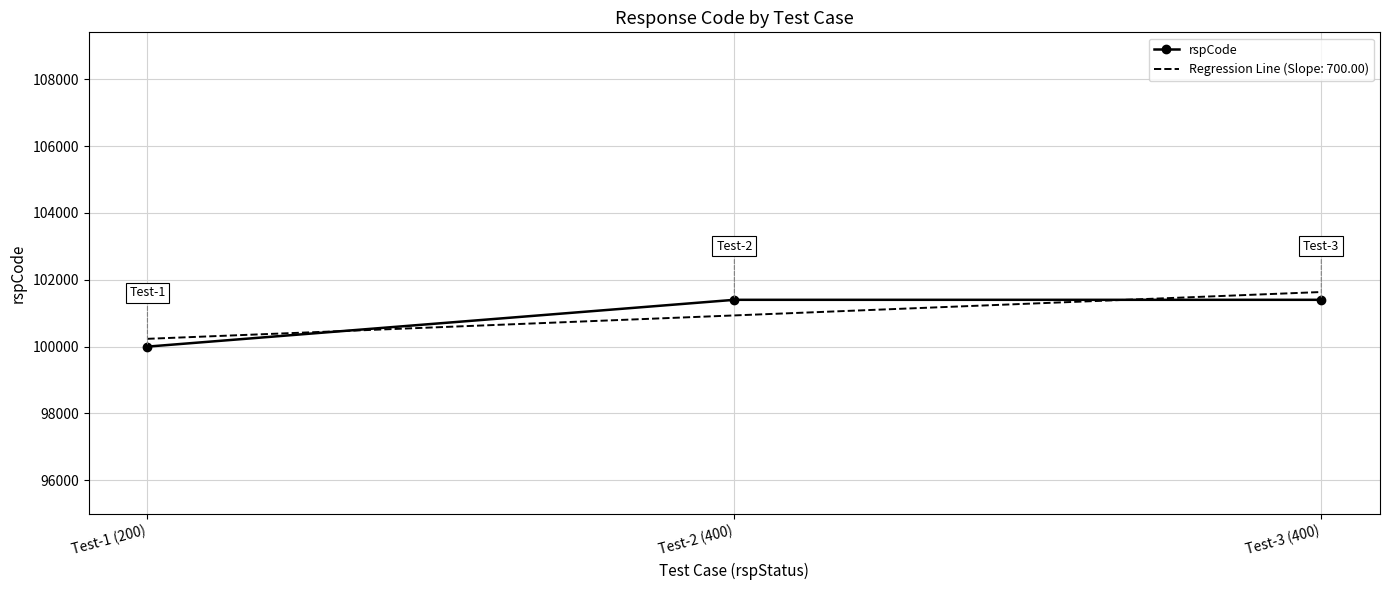

Which category has the lowest value across all series?

Test-1 (200)